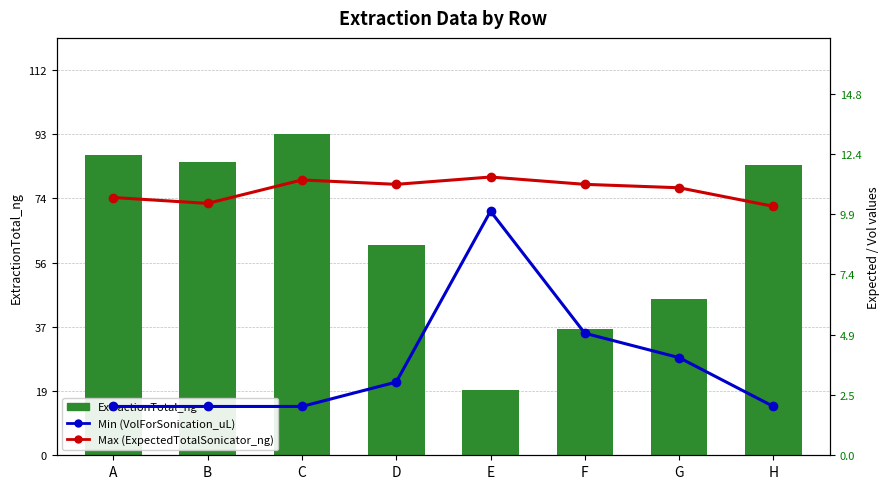

Reading right to left, extract all data points from this chart.

ExtractionTotal_ng: H=84.2	G=45.2	F=36.6	E=18.8	D=61.0	C=93.1	B=85.1	A=87.1
Min (VolForSonication_uL): H=2.0	G=4.0	F=5.0	E=10.0	D=3.0	C=2.0	B=2.0	A=2.0
Max (ExpectedTotalSonicator_ng): H=10.2	G=11.0	F=11.1	E=11.4	D=11.1	C=11.3	B=10.3	A=10.6